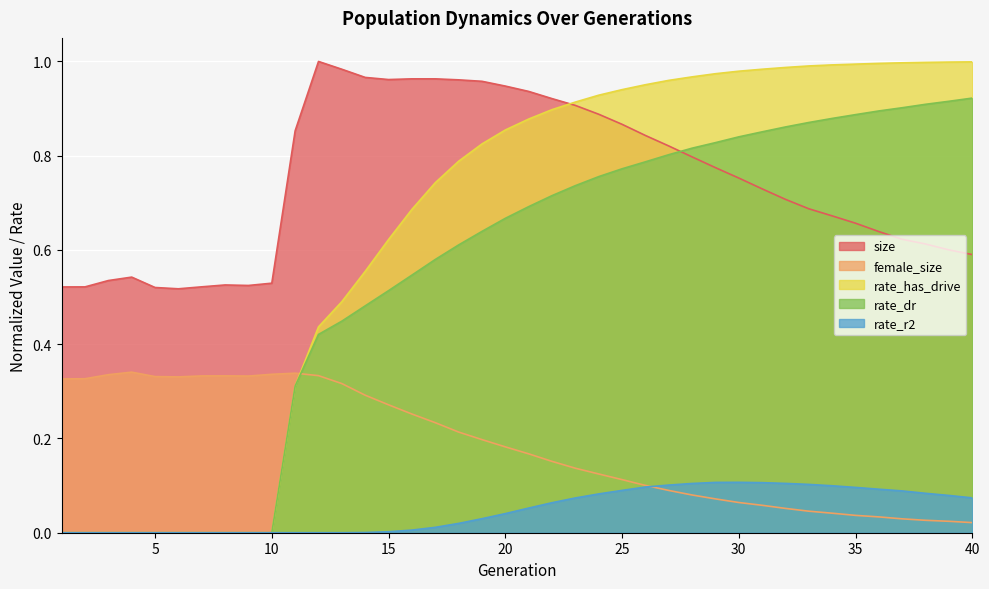

How many distinct data groups are displayed?

5